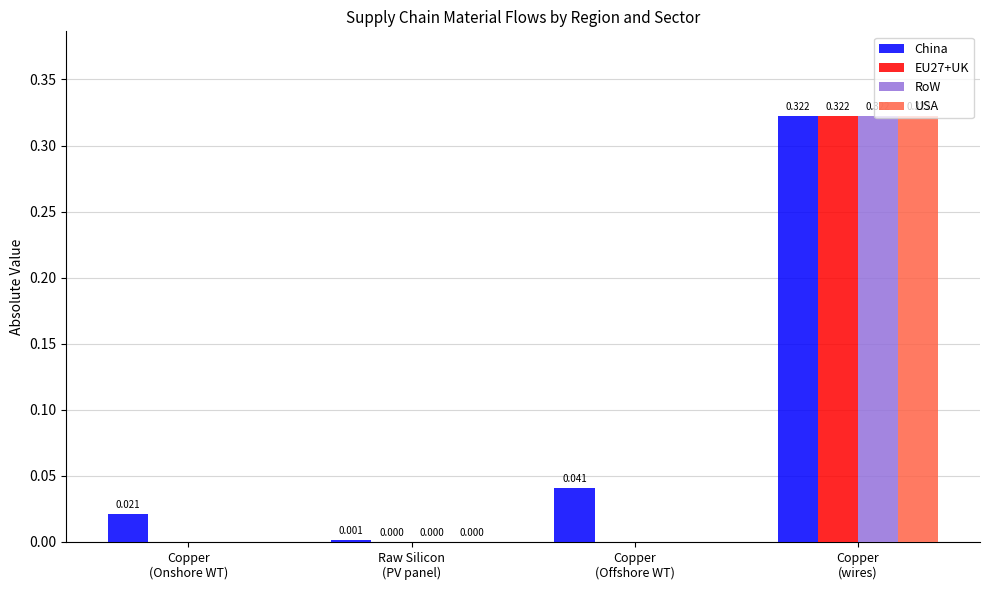

Which series has the largest total across all categories?

China